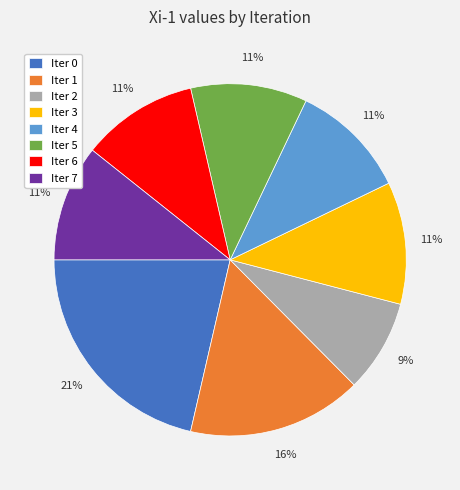

Between Iter 3 and Iter 1, which is larger?

Iter 1